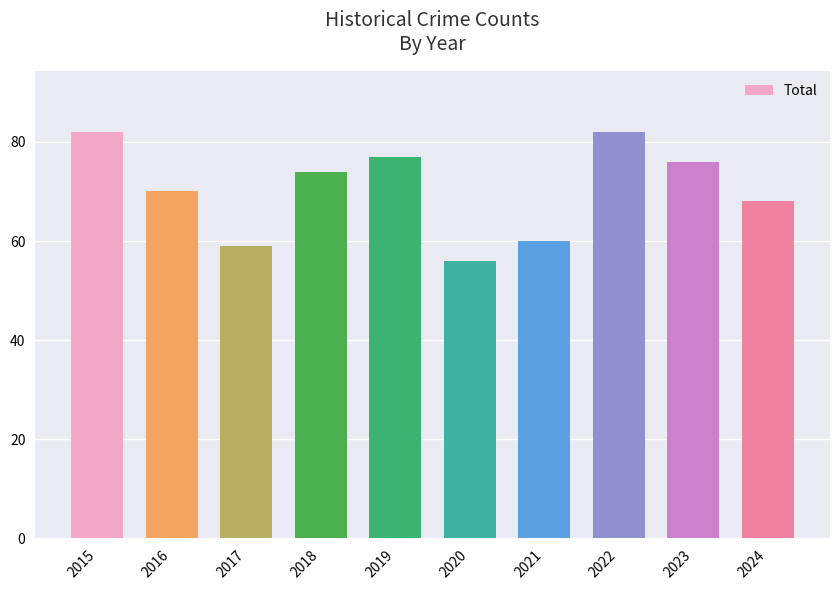

Reading left to right, list all the values displayed in this chart.

2015=82	2016=70	2017=59	2018=74	2019=77	2020=56	2021=60	2022=82	2023=76	2024=68